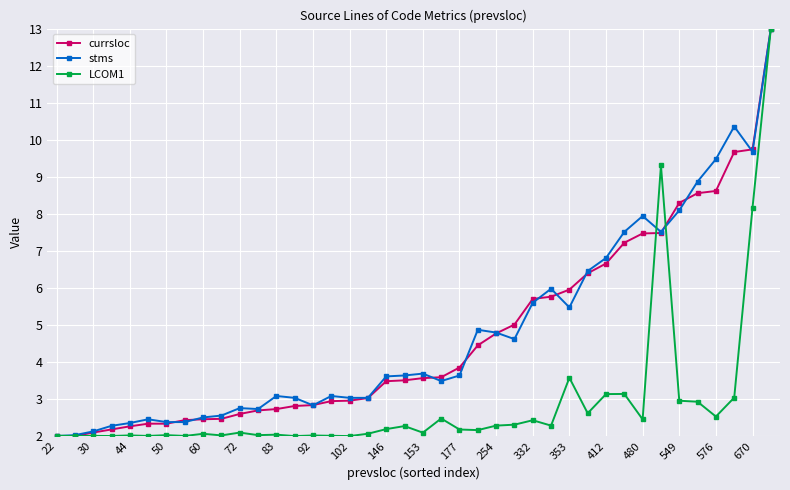

True or false: stms and LCOM1 cross at least once.

True